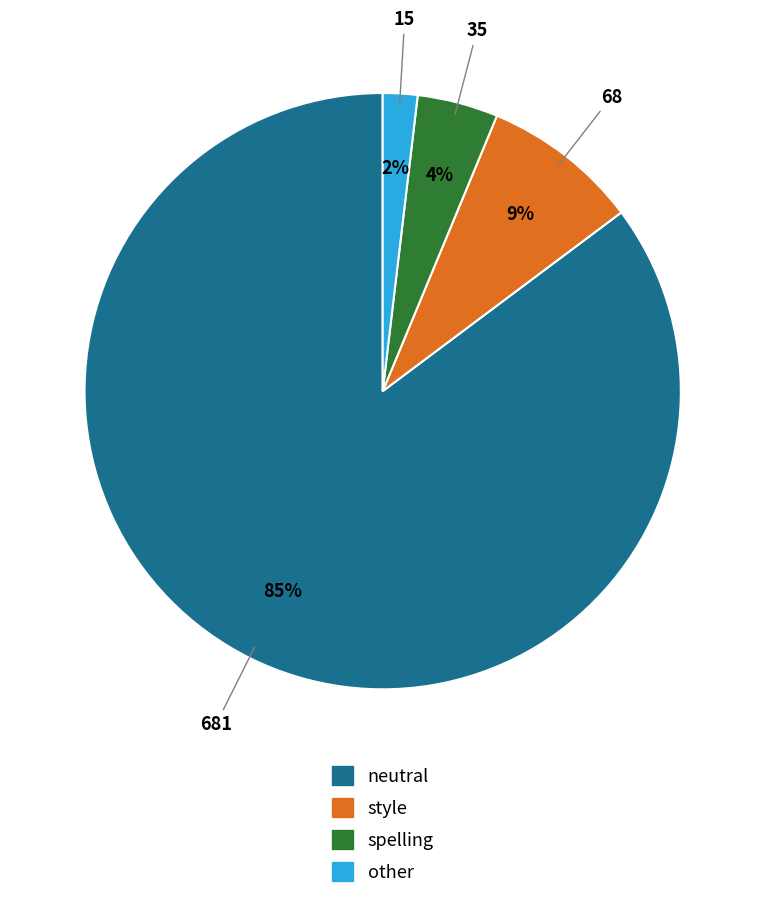

To the nearest percent, what portion does spelling represent?

4%